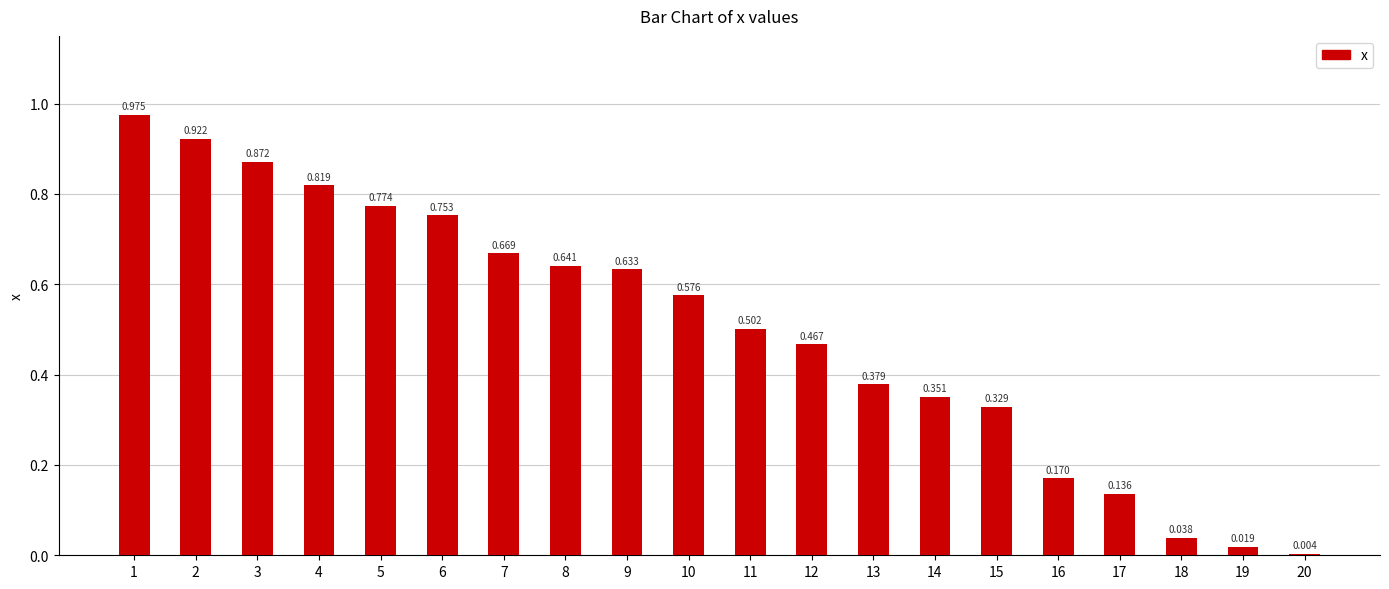

Reading left to right, extract all data points from this chart.

1=1.0	2=0.9	3=0.9	4=0.8	5=0.8	6=0.8	7=0.7	8=0.6	9=0.6	10=0.6	11=0.5	12=0.5	13=0.4	14=0.4	15=0.3	16=0.2	17=0.1	18=0.0	19=0.0	20=0.0